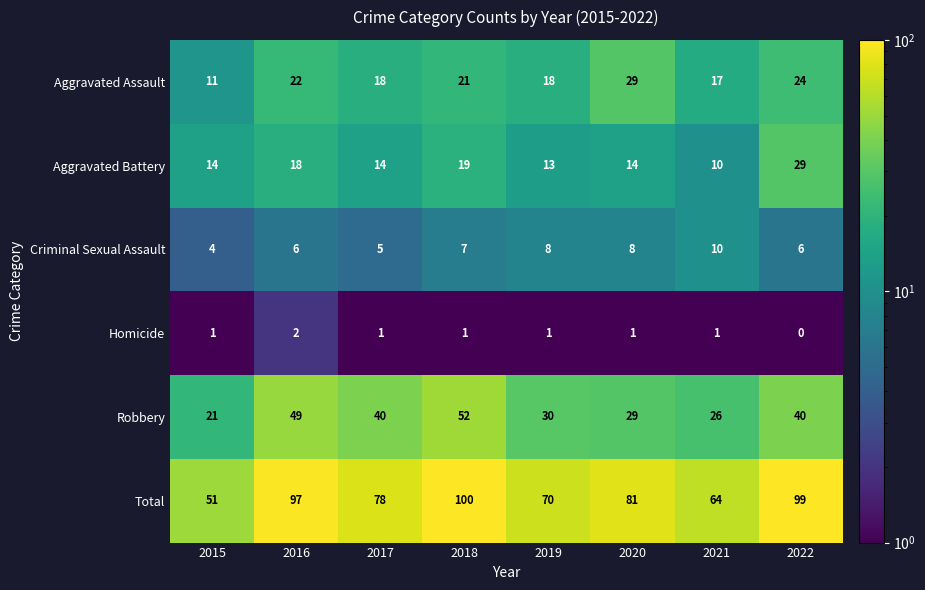

At which label does Homicide reach its peak?

2016